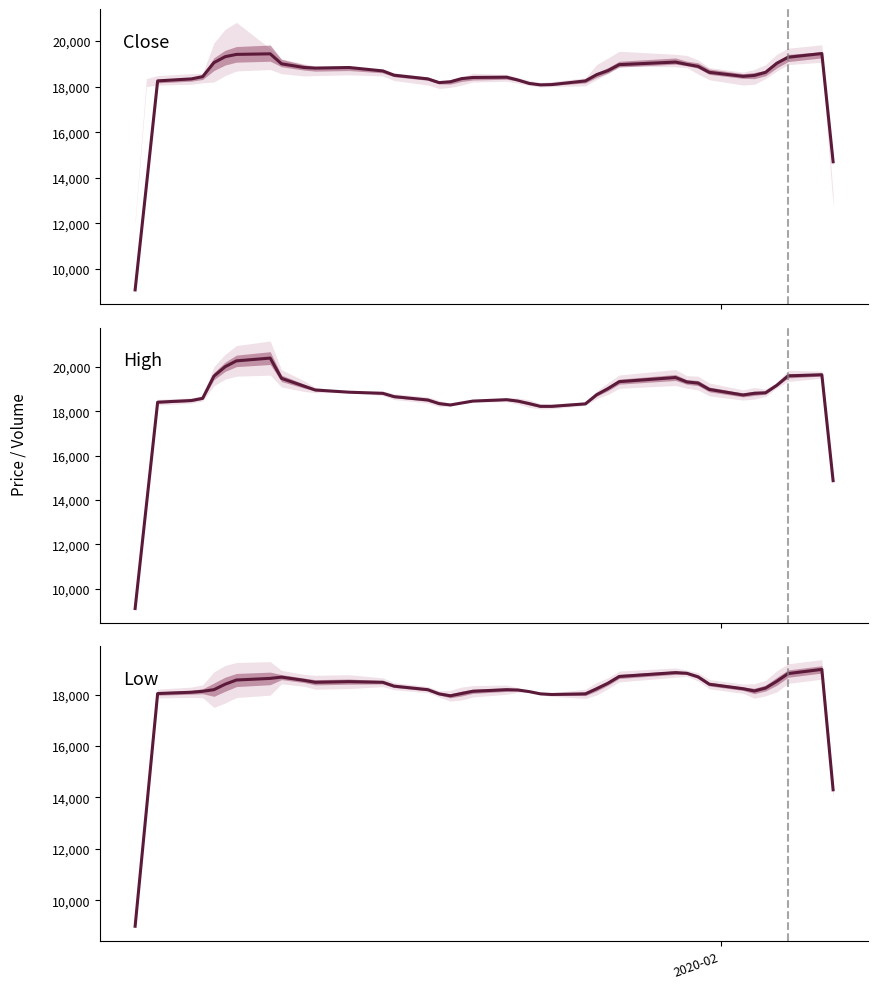

What is the maximum value for High?

20400.0